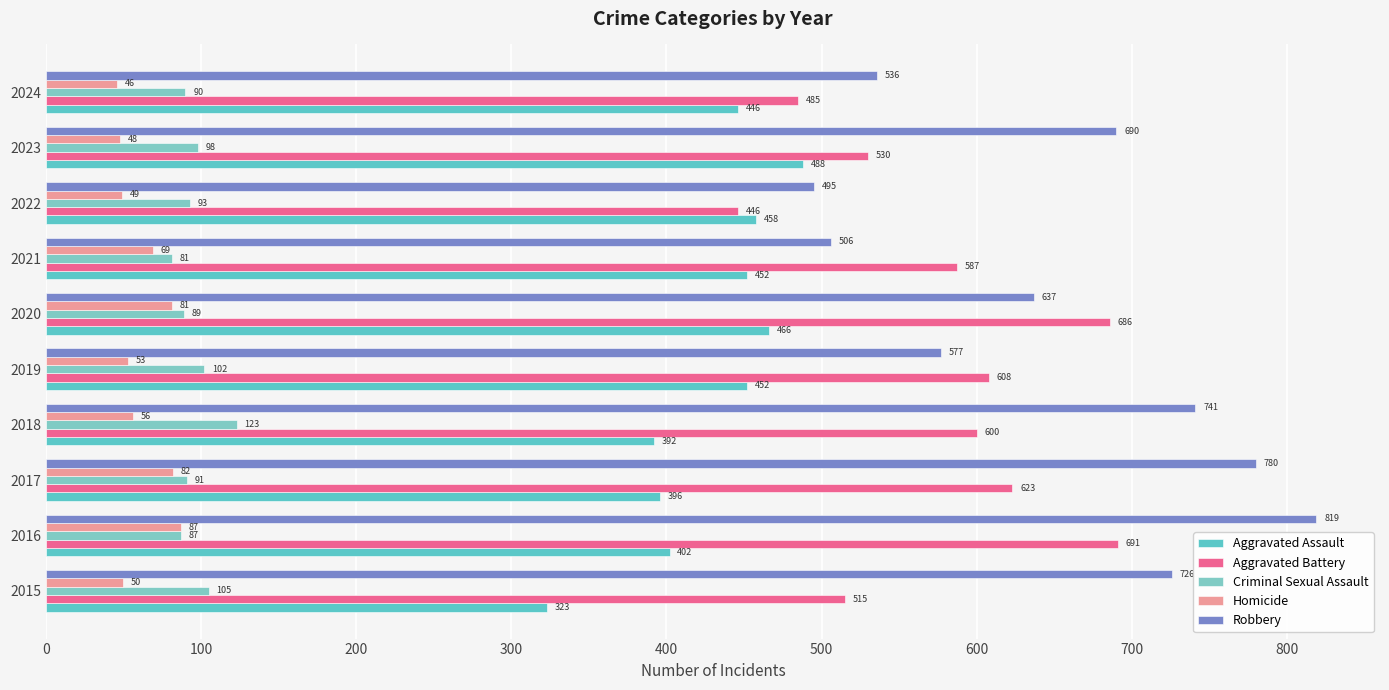

Reading right to left, extract all data points from this chart.

Aggravated Assault: 446	488	458	452	466	452	392	396	402	323
Aggravated Battery: 485	530	446	587	686	608	600	623	691	515
Criminal Sexual Assault: 90	98	93	81	89	102	123	91	87	105
Homicide: 46	48	49	69	81	53	56	82	87	50
Robbery: 536	690	495	506	637	577	741	780	819	726